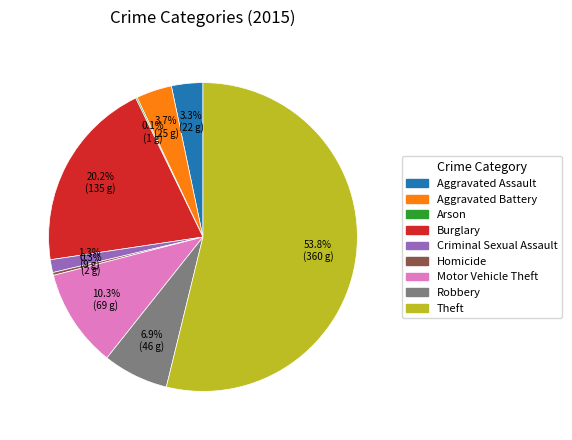

Which category accounts for the majority?

Theft